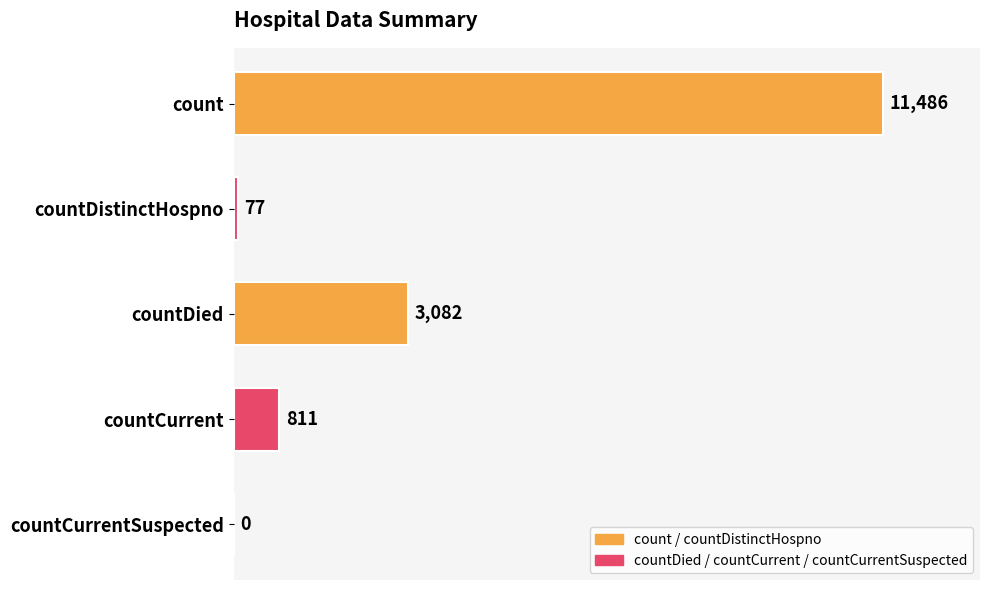

What is the sum of all values?

15456